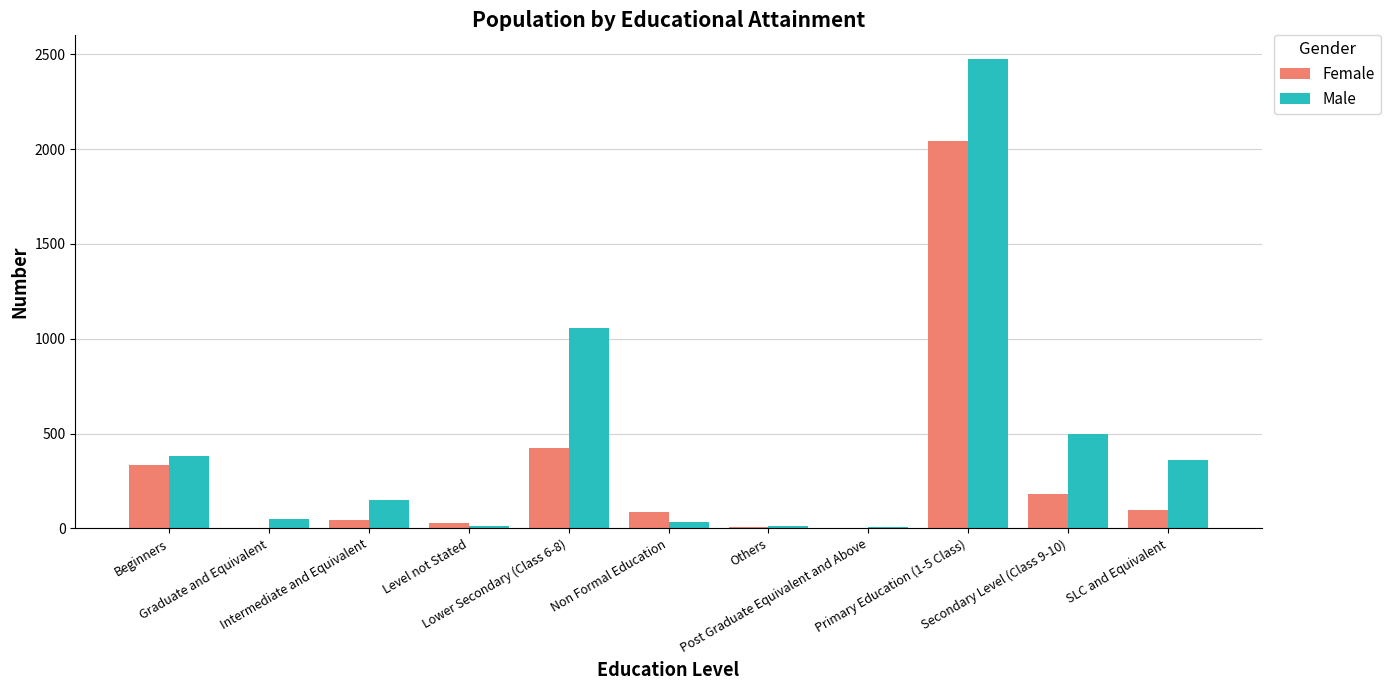

What is the highest value of the Female series?

2044